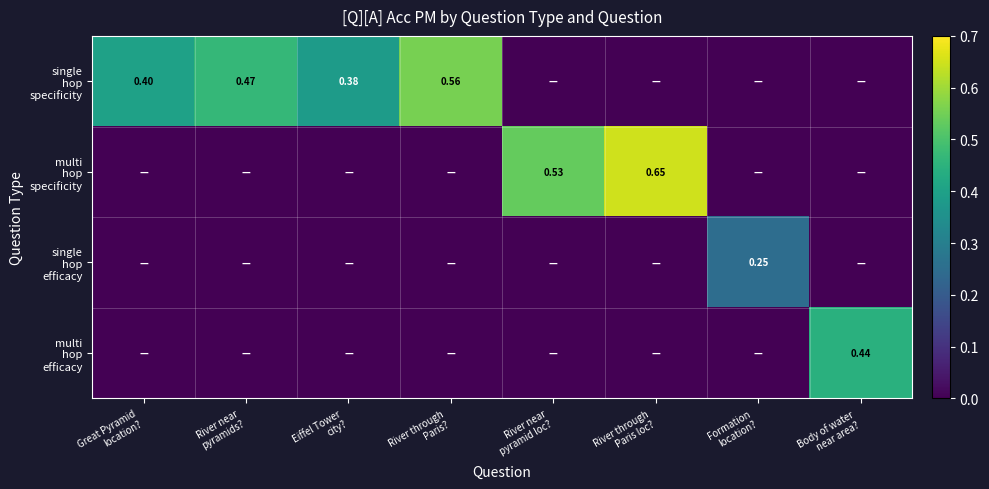

Is it true that single hop efficacy equals 0.0 at Body of water near area??

True